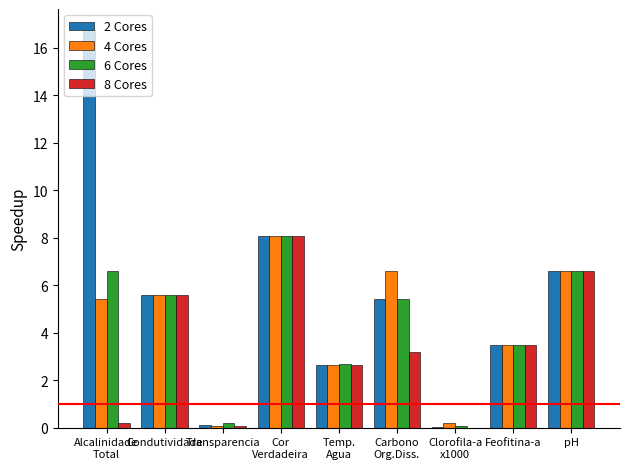

How many categories are shown in the chart?

9